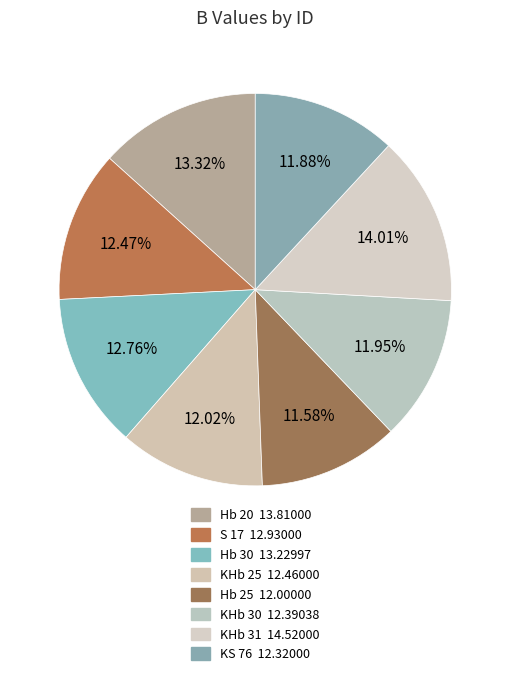

Count the number of slices in the pie.

8